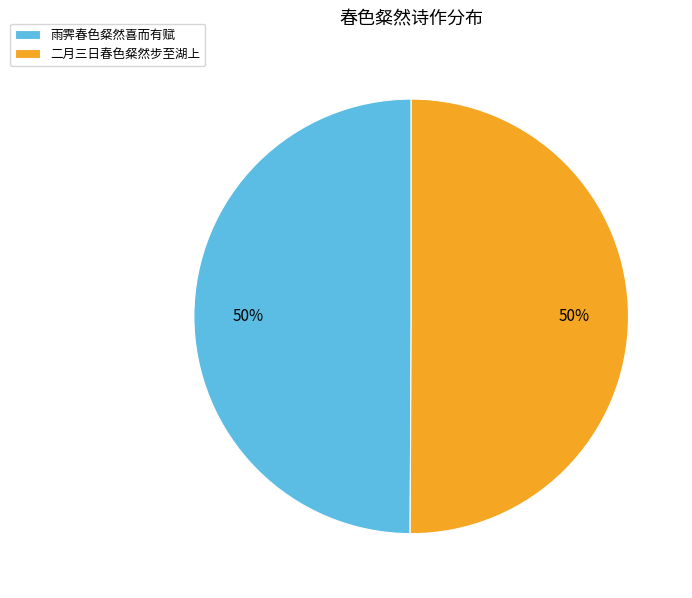

Approximately how many times larger is the value at 雨霁春色粲然喜而有赋 compared to 二月三日春色粲然步至湖上?

1.0